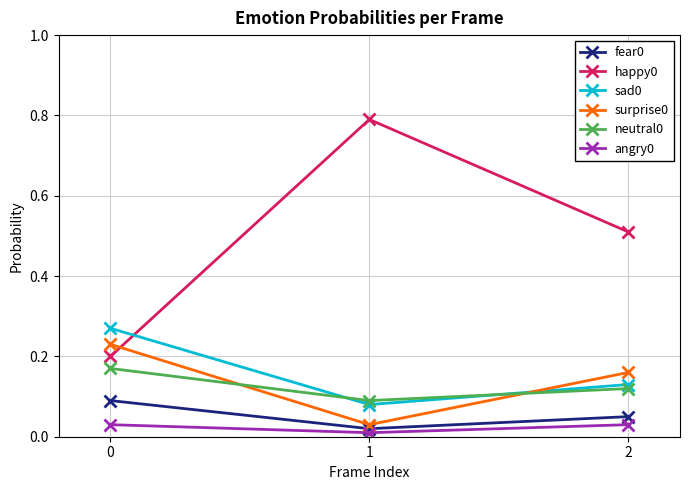

What is the total value across all series at 2?

1.0